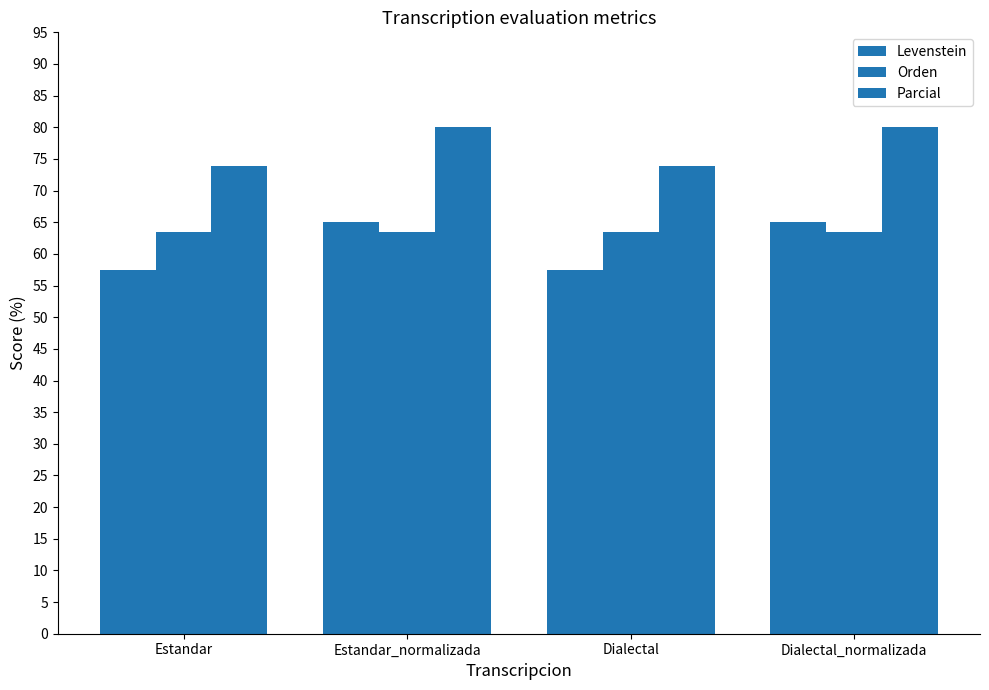

At which category does the chart reach its minimum across all series?

Estandar